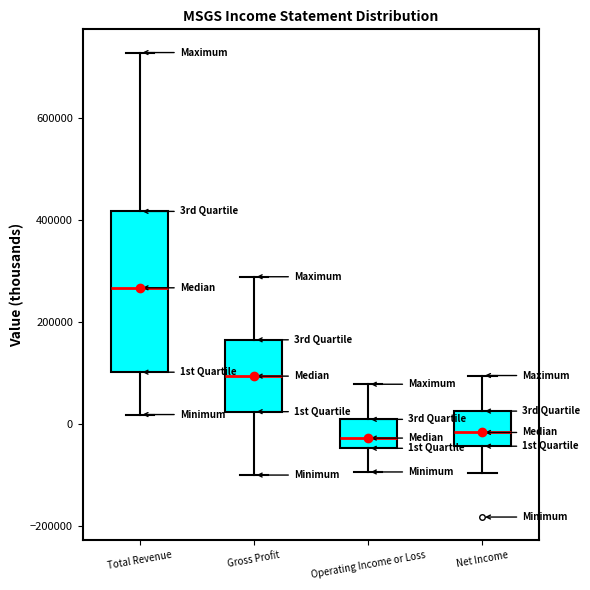

Where does the lower whisker of the box for Total Revenue end on the y-axis? The values are not printed on the chart, so give them approximately, as read against the axis.

20000